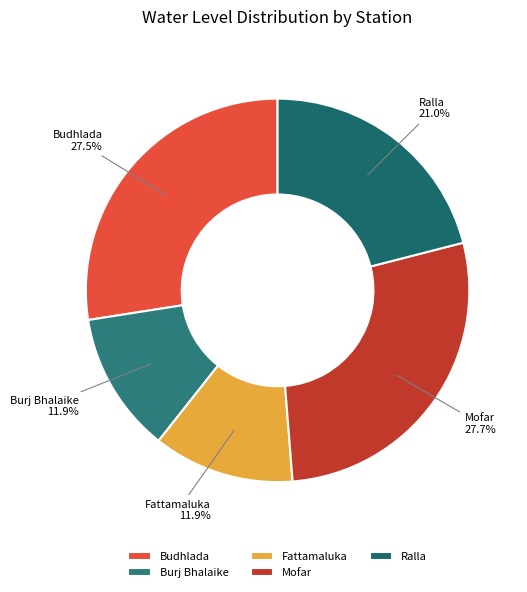

Does Burj Bhalaike account for over 50% of the chart?

No